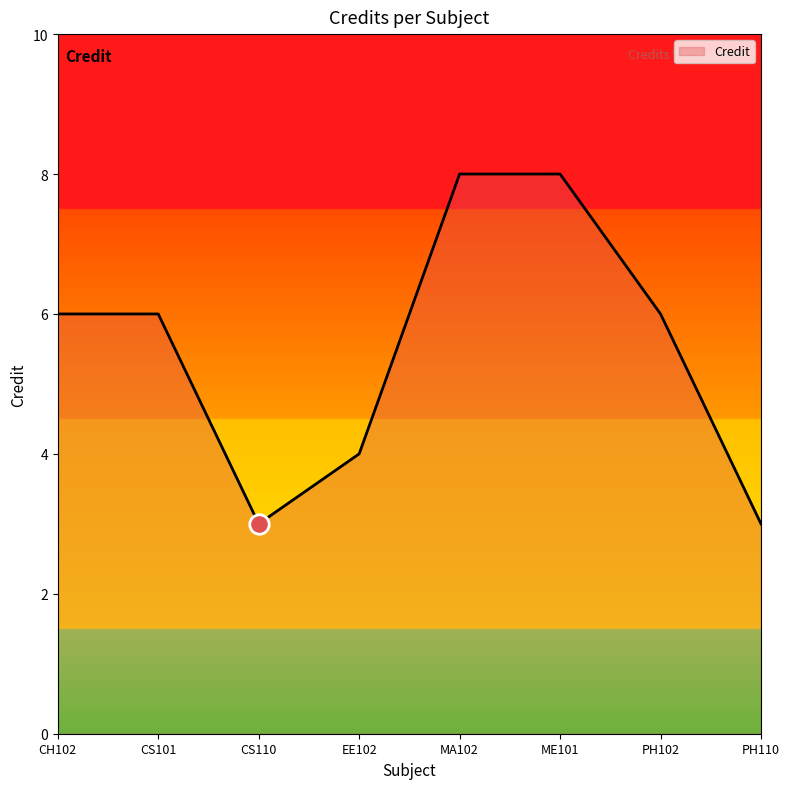

Does the chart have visible grid lines?

No